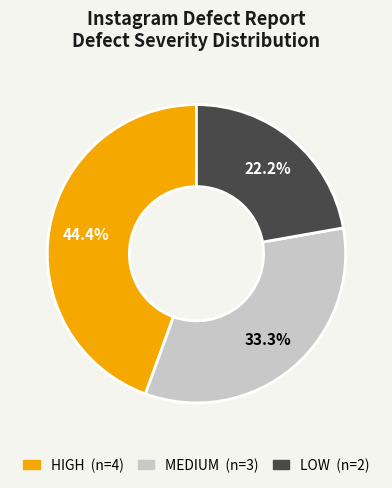

Does MEDIUM represent more than half of the total?

No